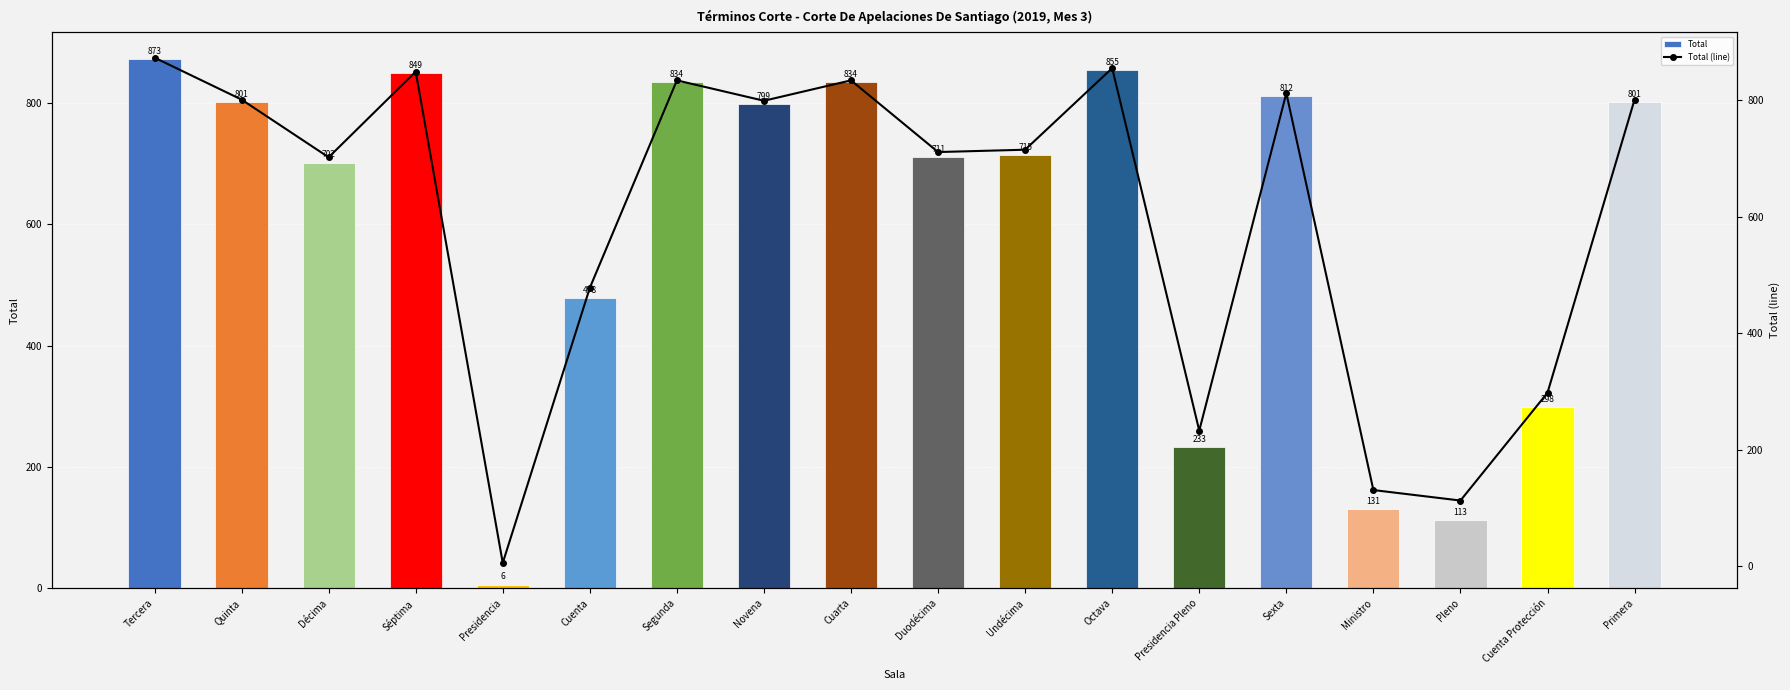

What is the lowest value of the Total series?

6